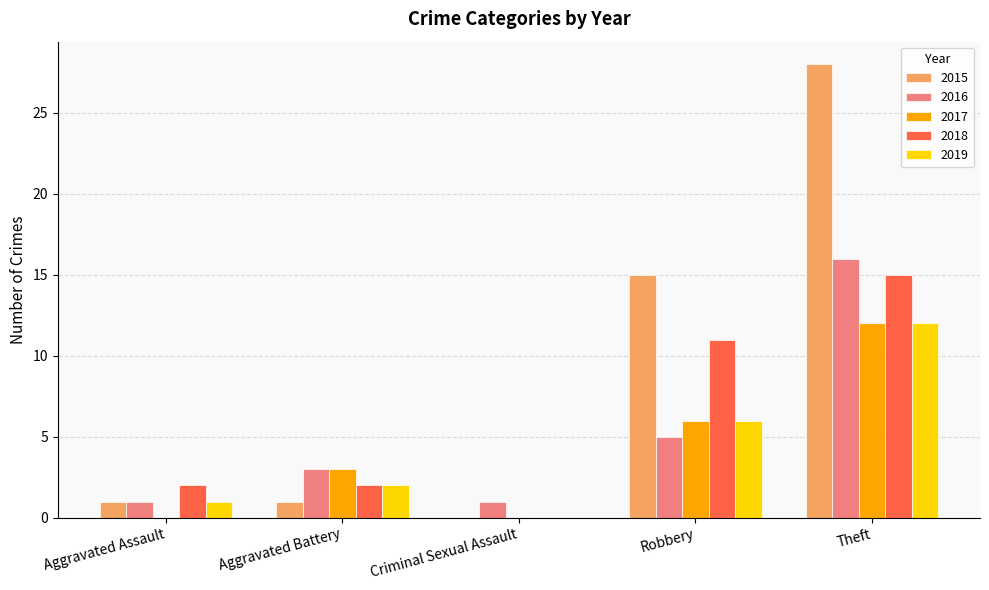

How many positive values does the 2019 series have?

4